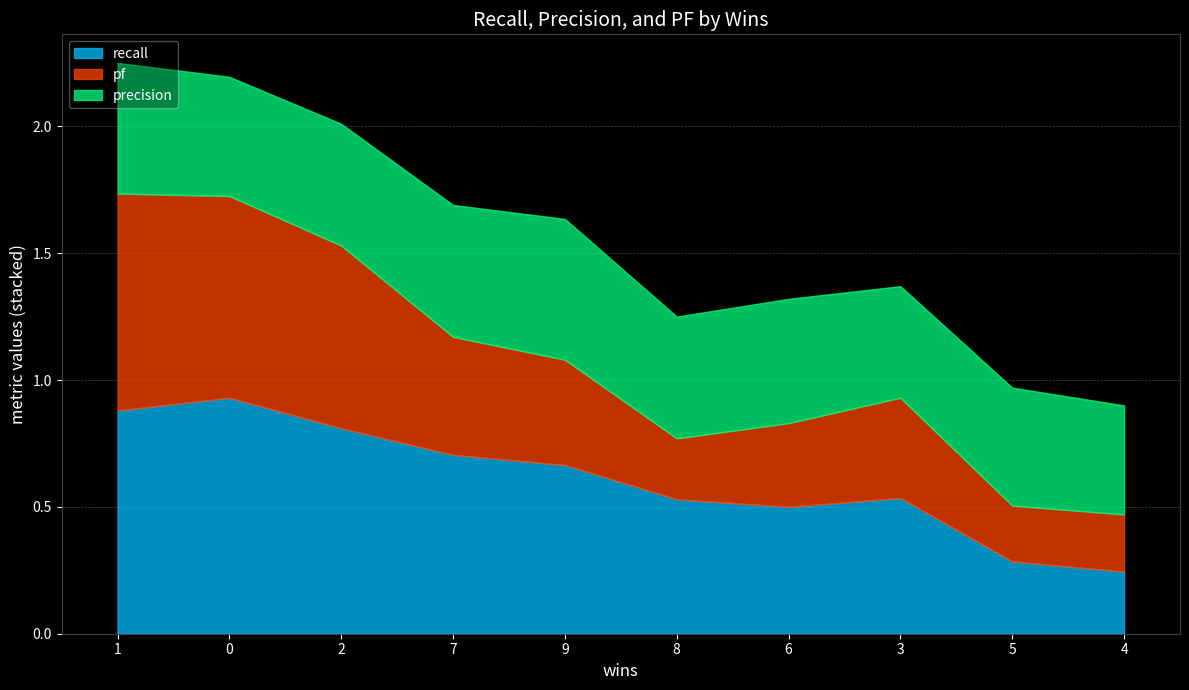

Which series changed the most between 1 and 2?

pf